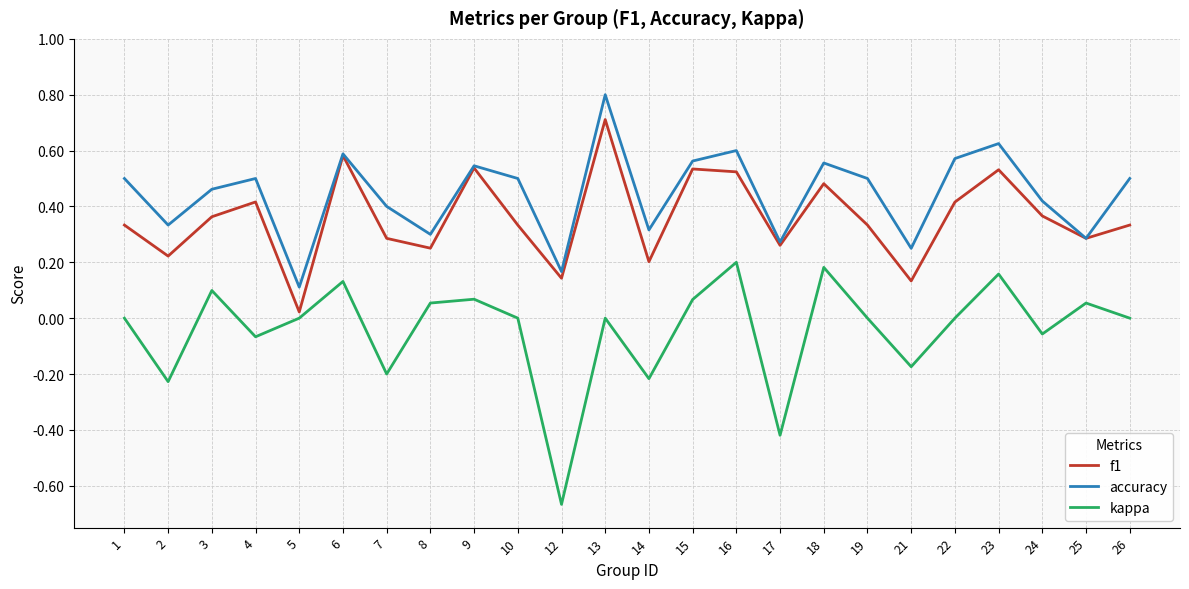

The kappa series shows 0.6 at 26. True or false?

False